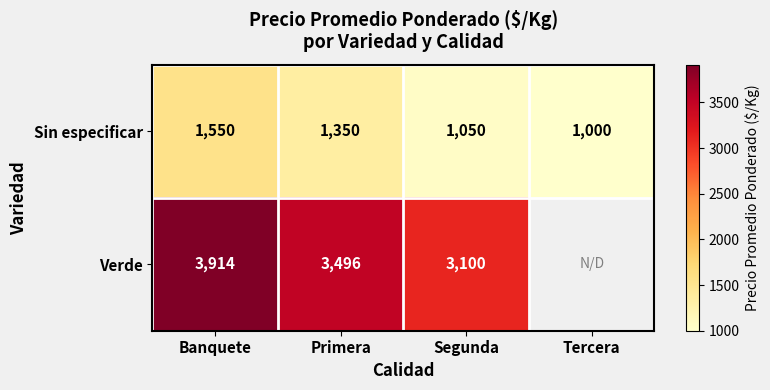

What is the difference between the Sin especificar values at Primera and Segunda?

300